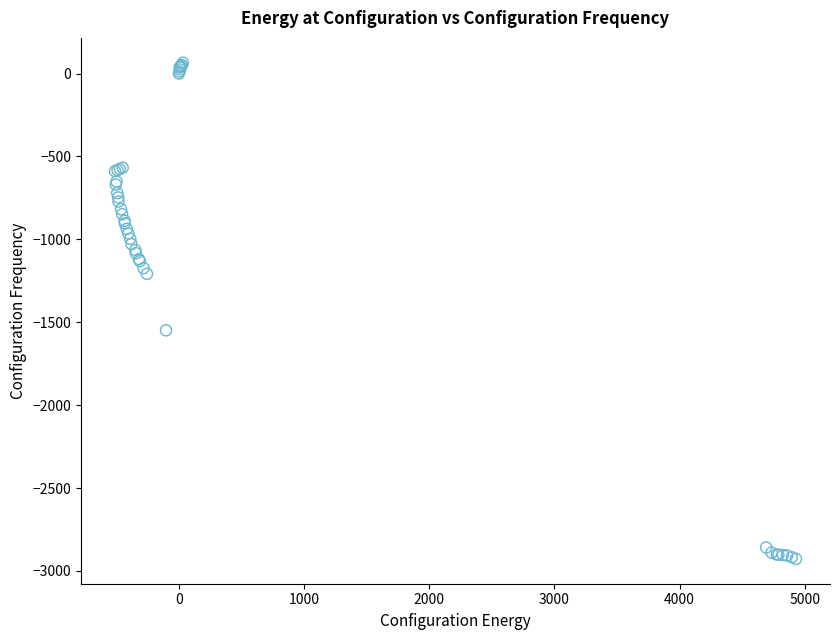

What Y value in the scatter plot is closest to -1431?

-1548.9